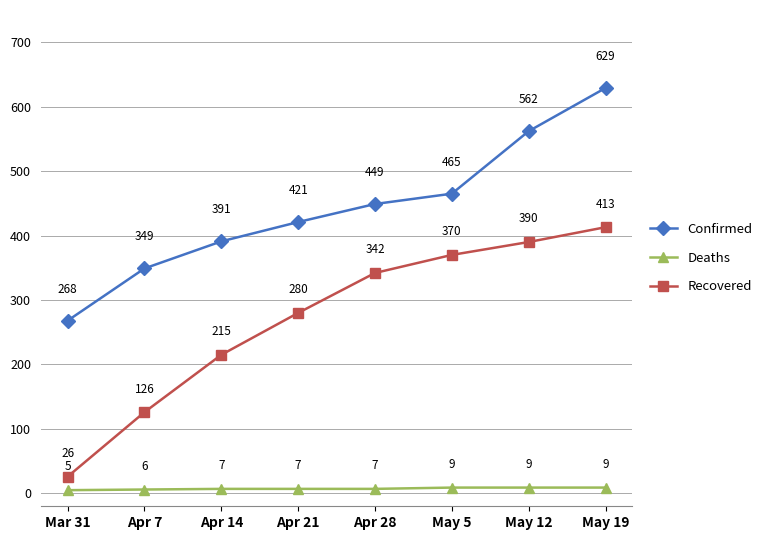

Reading left to right, what are all the values shown in this chart?

Confirmed: 268	349	391	421	449	465	562	629
Deaths: 5	6	7	7	7	9	9	9
Recovered: 26	126	215	280	342	370	390	413